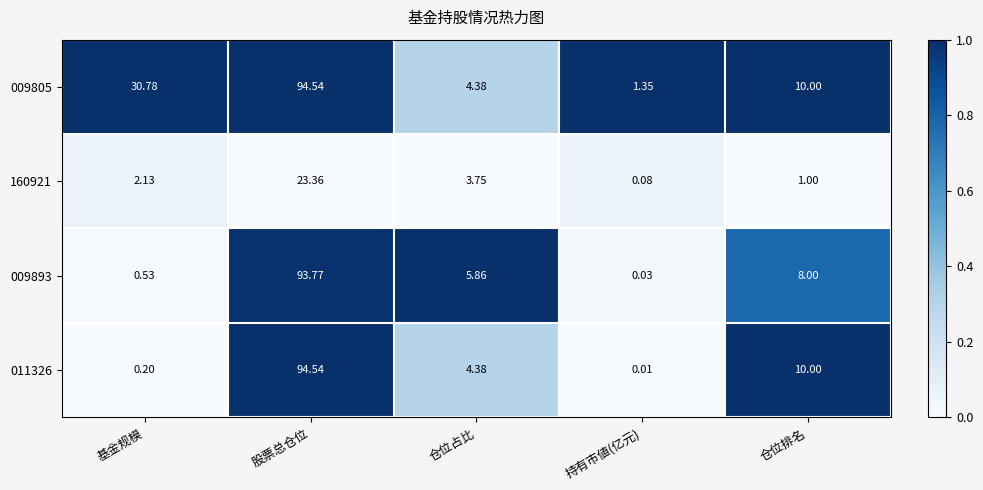

At which label does 009893 reach its peak?

股票总仓位